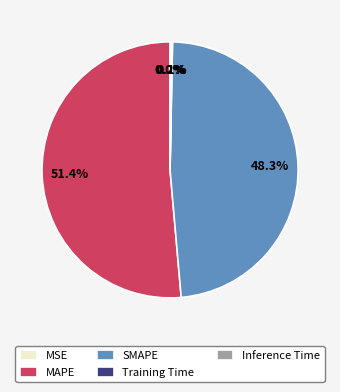

Combined, what portion of the pie is MAPE and SMAPE?

99.7%